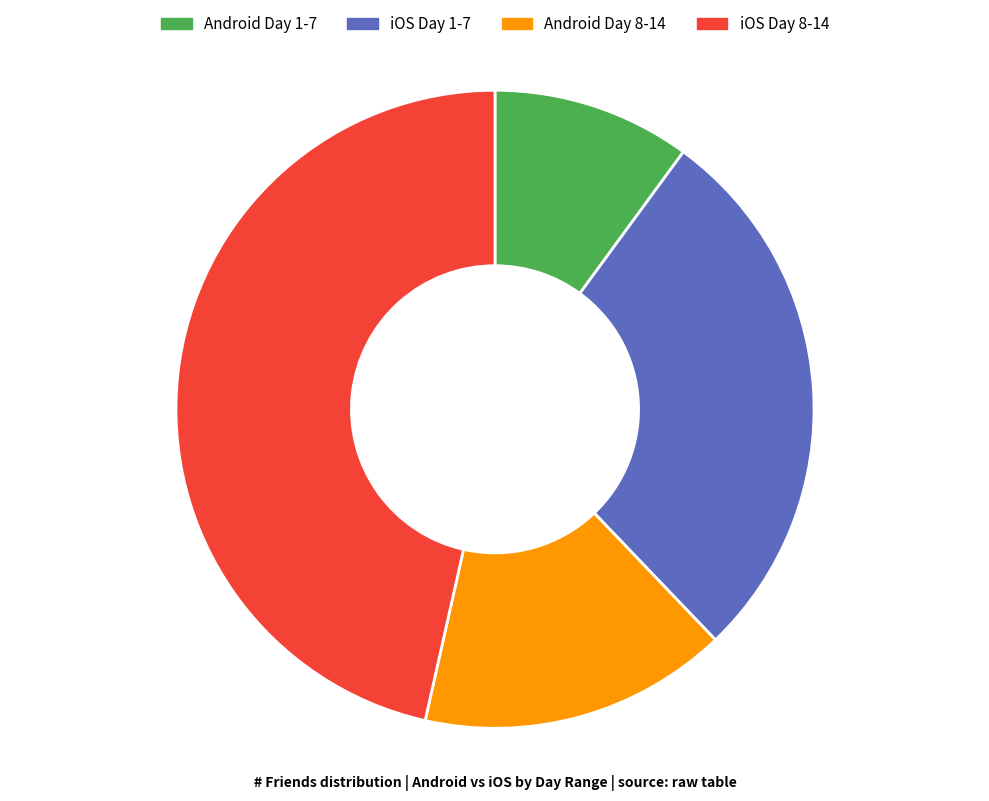

Is the sum of Android Day 1-7 and Android Day 8-14 greater than half?

No